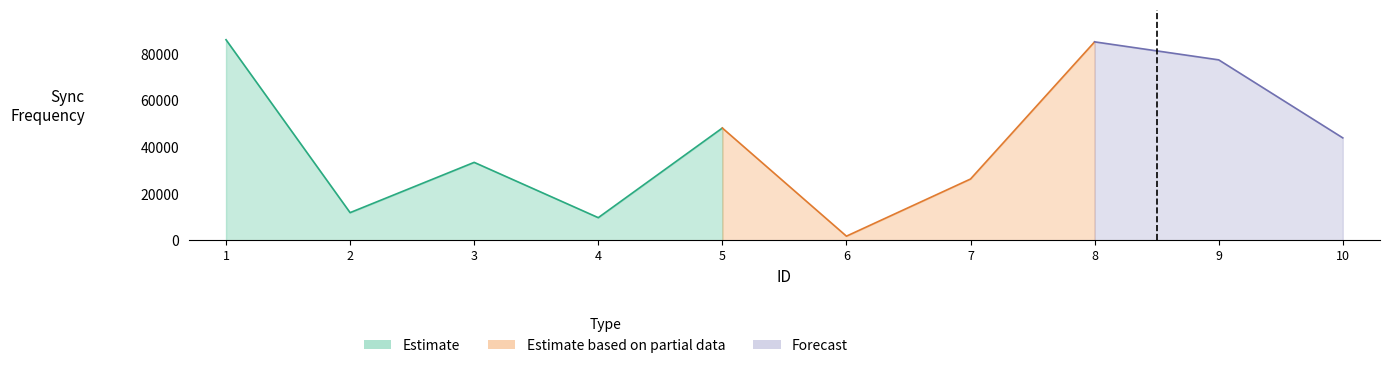

What is the change in value from 1 to 3?

-52574